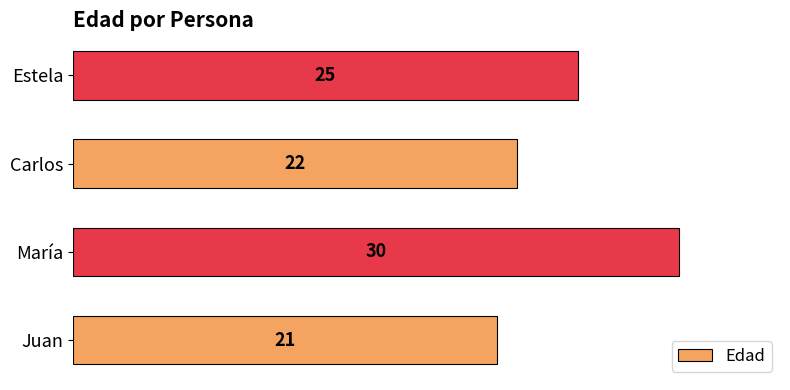

Between Estela and Carlos, which is larger?

Estela